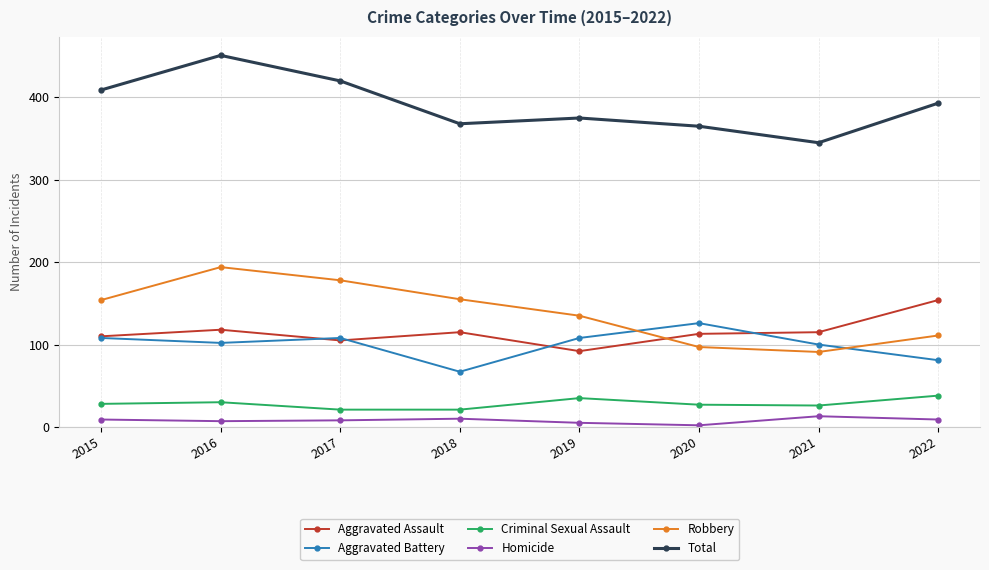

What is the spread (max minus min) of values at 2022?

384